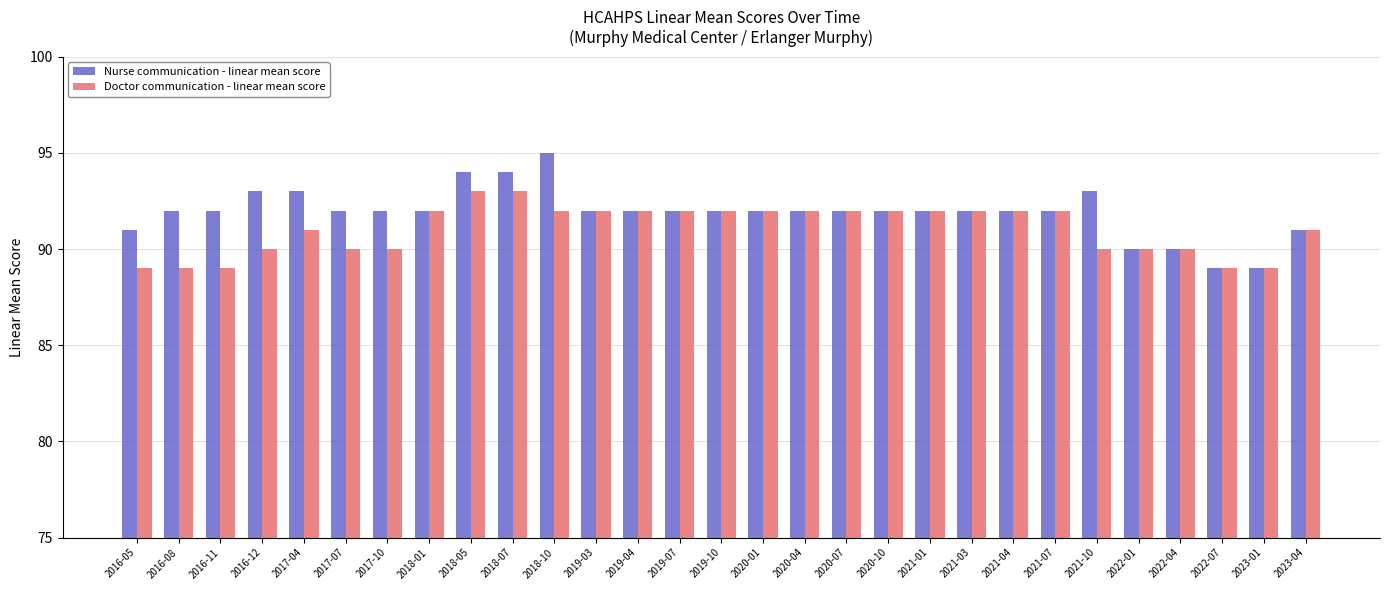

The Nurse communication - linear mean score series shows 50 at 2018-05. True or false?

False